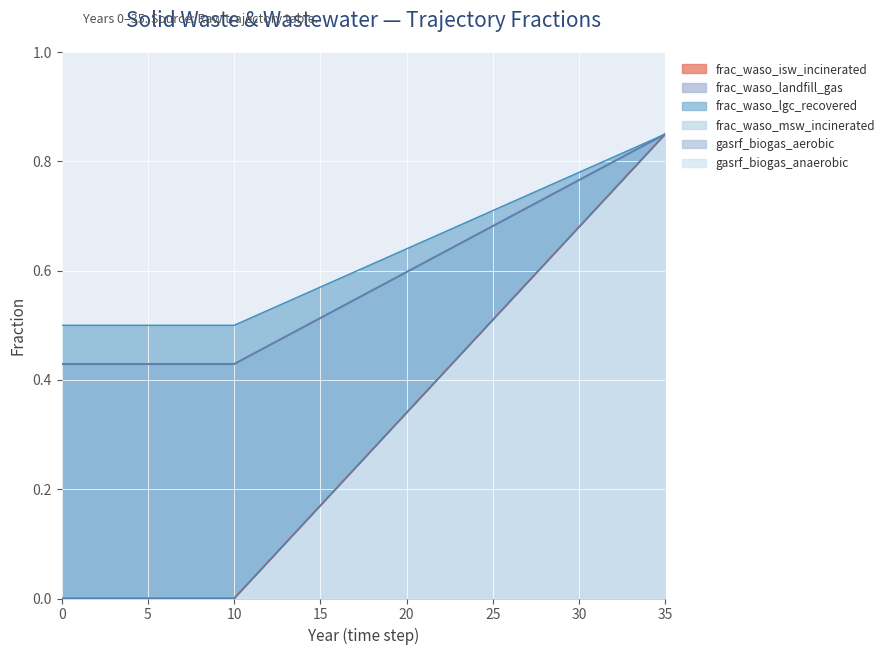

Does the chart display data point markers on the line(s)?

No